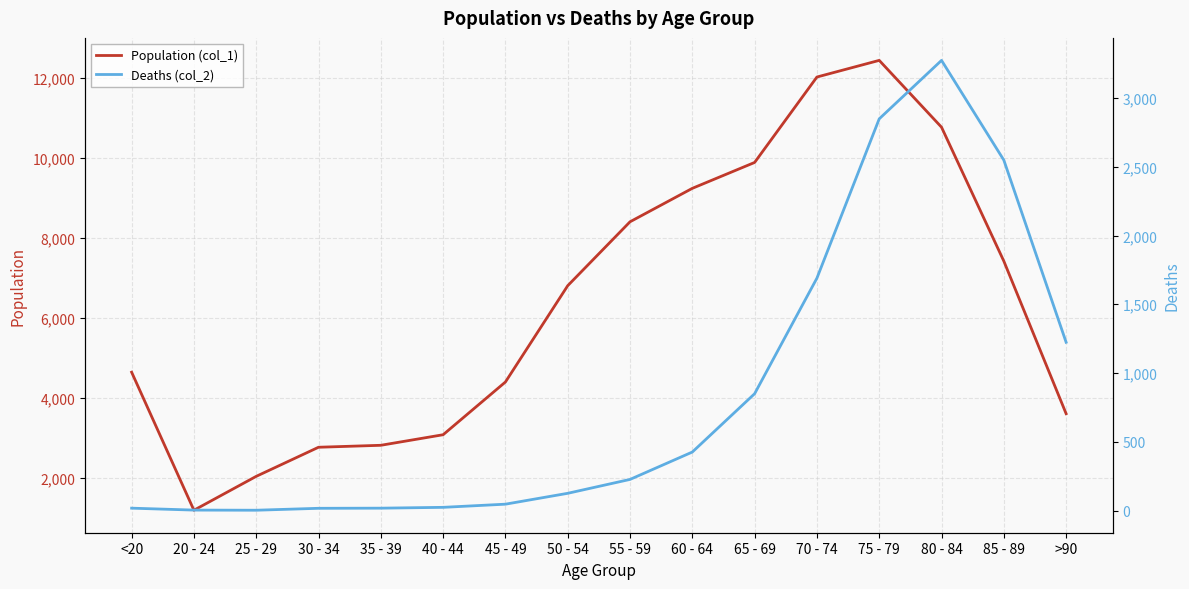

At which label does Deaths (col_2) reach its peak?

80 - 84